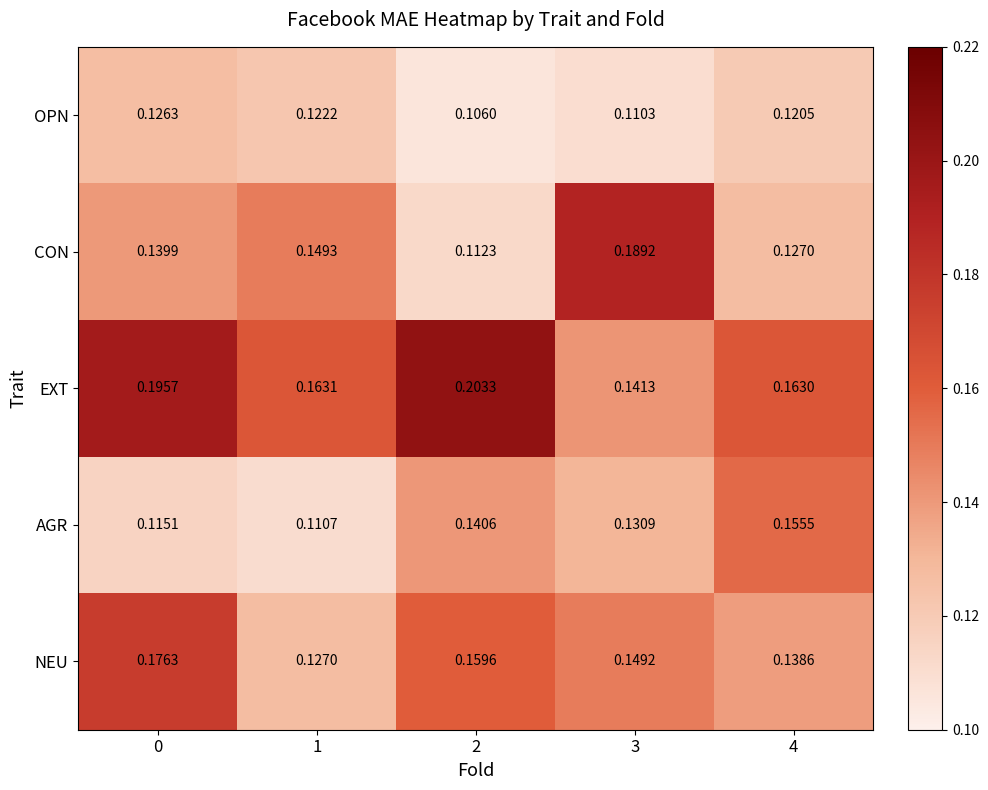

Which series has the largest total across all categories?

EXT